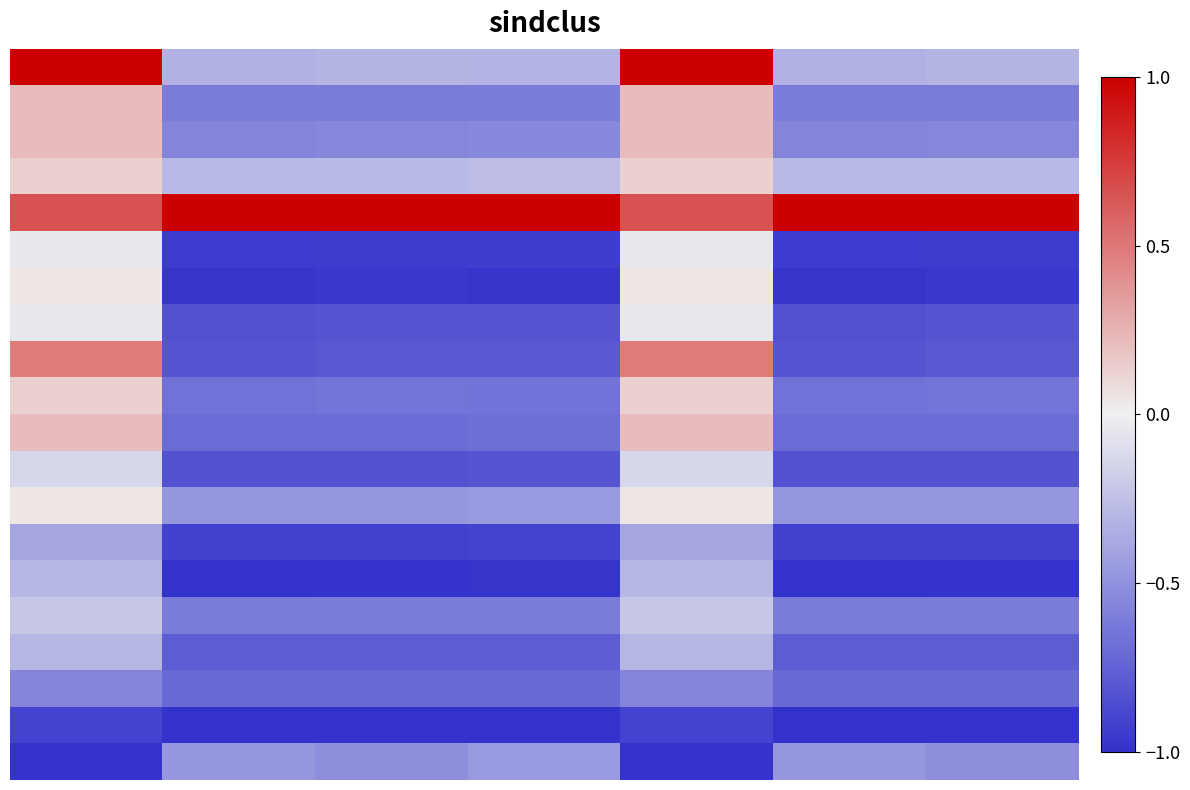

What is the minimum value shown in the chart?

-1.0